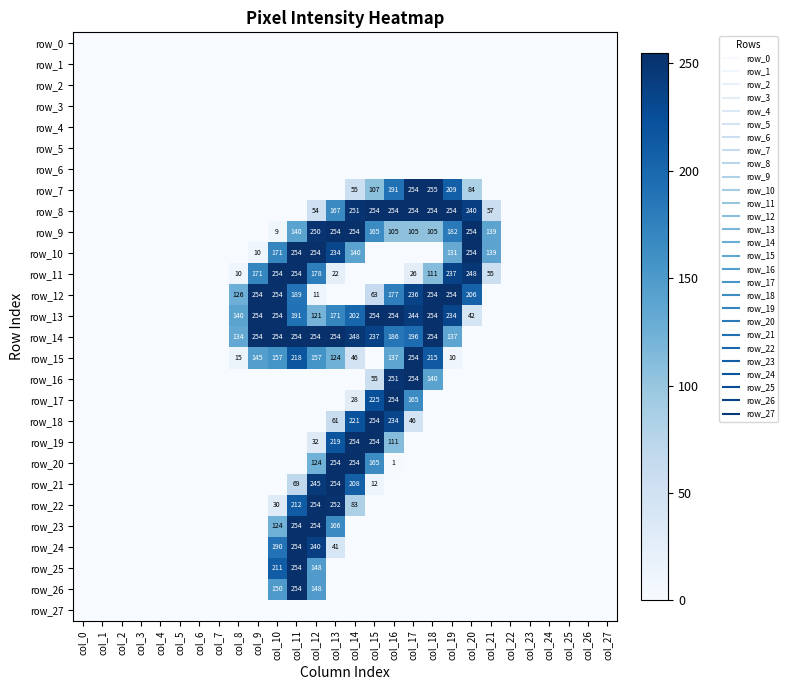

Reading right to left, transcribe all the data shown in this chart.

row_0: col_27=0	col_26=0	col_25=0	col_24=0	col_23=0	col_22=0	col_21=0	col_20=0	col_19=0	col_18=0	col_17=0	col_16=0	col_15=0	col_14=0	col_13=0	col_12=0	col_11=0	col_10=0	col_9=0	col_8=0	col_7=0	col_6=0	col_5=0	col_4=0	col_3=0	col_2=0	col_1=0	col_0=0
row_1: col_27=0	col_26=0	col_25=0	col_24=0	col_23=0	col_22=0	col_21=0	col_20=0	col_19=0	col_18=0	col_17=0	col_16=0	col_15=0	col_14=0	col_13=0	col_12=0	col_11=0	col_10=0	col_9=0	col_8=0	col_7=0	col_6=0	col_5=0	col_4=0	col_3=0	col_2=0	col_1=0	col_0=0
row_2: col_27=0	col_26=0	col_25=0	col_24=0	col_23=0	col_22=0	col_21=0	col_20=0	col_19=0	col_18=0	col_17=0	col_16=0	col_15=0	col_14=0	col_13=0	col_12=0	col_11=0	col_10=0	col_9=0	col_8=0	col_7=0	col_6=0	col_5=0	col_4=0	col_3=0	col_2=0	col_1=0	col_0=0
row_3: col_27=0	col_26=0	col_25=0	col_24=0	col_23=0	col_22=0	col_21=0	col_20=0	col_19=0	col_18=0	col_17=0	col_16=0	col_15=0	col_14=0	col_13=0	col_12=0	col_11=0	col_10=0	col_9=0	col_8=0	col_7=0	col_6=0	col_5=0	col_4=0	col_3=0	col_2=0	col_1=0	col_0=0
row_4: col_27=0	col_26=0	col_25=0	col_24=0	col_23=0	col_22=0	col_21=0	col_20=0	col_19=0	col_18=0	col_17=0	col_16=0	col_15=0	col_14=0	col_13=0	col_12=0	col_11=0	col_10=0	col_9=0	col_8=0	col_7=0	col_6=0	col_5=0	col_4=0	col_3=0	col_2=0	col_1=0	col_0=0
row_5: col_27=0	col_26=0	col_25=0	col_24=0	col_23=0	col_22=0	col_21=0	col_20=0	col_19=0	col_18=0	col_17=0	col_16=0	col_15=0	col_14=0	col_13=0	col_12=0	col_11=0	col_10=0	col_9=0	col_8=0	col_7=0	col_6=0	col_5=0	col_4=0	col_3=0	col_2=0	col_1=0	col_0=0
row_6: col_27=0	col_26=0	col_25=0	col_24=0	col_23=0	col_22=0	col_21=0	col_20=0	col_19=0	col_18=0	col_17=0	col_16=0	col_15=0	col_14=0	col_13=0	col_12=0	col_11=0	col_10=0	col_9=0	col_8=0	col_7=0	col_6=0	col_5=0	col_4=0	col_3=0	col_2=0	col_1=0	col_0=0
row_7: col_27=0	col_26=0	col_25=0	col_24=0	col_23=0	col_22=0	col_21=0	col_20=84	col_19=209	col_18=255	col_17=254	col_16=191	col_15=107	col_14=55	col_13=0	col_12=0	col_11=0	col_10=0	col_9=0	col_8=0	col_7=0	col_6=0	col_5=0	col_4=0	col_3=0	col_2=0	col_1=0	col_0=0
row_8: col_27=0	col_26=0	col_25=0	col_24=0	col_23=0	col_22=0	col_21=57	col_20=240	col_19=254	col_18=254	col_17=254	col_16=254	col_15=254	col_14=251	col_13=167	col_12=54	col_11=0	col_10=0	col_9=0	col_8=0	col_7=0	col_6=0	col_5=0	col_4=0	col_3=0	col_2=0	col_1=0	col_0=0
row_9: col_27=0	col_26=0	col_25=0	col_24=0	col_23=0	col_22=0	col_21=139	col_20=254	col_19=182	col_18=105	col_17=105	col_16=105	col_15=165	col_14=254	col_13=254	col_12=250	col_11=140	col_10=9	col_9=0	col_8=0	col_7=0	col_6=0	col_5=0	col_4=0	col_3=0	col_2=0	col_1=0	col_0=0
row_10: col_27=0	col_26=0	col_25=0	col_24=0	col_23=0	col_22=0	col_21=139	col_20=254	col_19=131	col_18=0	col_17=0	col_16=0	col_15=0	col_14=140	col_13=234	col_12=254	col_11=254	col_10=171	col_9=10	col_8=0	col_7=0	col_6=0	col_5=0	col_4=0	col_3=0	col_2=0	col_1=0	col_0=0
row_11: col_27=0	col_26=0	col_25=0	col_24=0	col_23=0	col_22=0	col_21=55	col_20=248	col_19=237	col_18=111	col_17=26	col_16=0	col_15=0	col_14=0	col_13=22	col_12=178	col_11=254	col_10=254	col_9=171	col_8=10	col_7=0	col_6=0	col_5=0	col_4=0	col_3=0	col_2=0	col_1=0	col_0=0
row_12: col_27=0	col_26=0	col_25=0	col_24=0	col_23=0	col_22=0	col_21=0	col_20=206	col_19=254	col_18=254	col_17=236	col_16=177	col_15=63	col_14=0	col_13=0	col_12=11	col_11=189	col_10=254	col_9=254	col_8=126	col_7=0	col_6=0	col_5=0	col_4=0	col_3=0	col_2=0	col_1=0	col_0=0
row_13: col_27=0	col_26=0	col_25=0	col_24=0	col_23=0	col_22=0	col_21=0	col_20=42	col_19=234	col_18=254	col_17=244	col_16=254	col_15=254	col_14=202	col_13=171	col_12=121	col_11=191	col_10=254	col_9=254	col_8=140	col_7=0	col_6=0	col_5=0	col_4=0	col_3=0	col_2=0	col_1=0	col_0=0
row_14: col_27=0	col_26=0	col_25=0	col_24=0	col_23=0	col_22=0	col_21=0	col_20=0	col_19=137	col_18=254	col_17=196	col_16=186	col_15=237	col_14=248	col_13=254	col_12=254	col_11=254	col_10=254	col_9=254	col_8=134	col_7=0	col_6=0	col_5=0	col_4=0	col_3=0	col_2=0	col_1=0	col_0=0
row_15: col_27=0	col_26=0	col_25=0	col_24=0	col_23=0	col_22=0	col_21=0	col_20=0	col_19=10	col_18=215	col_17=254	col_16=137	col_15=0	col_14=46	col_13=124	col_12=157	col_11=218	col_10=157	col_9=145	col_8=15	col_7=0	col_6=0	col_5=0	col_4=0	col_3=0	col_2=0	col_1=0	col_0=0
row_16: col_27=0	col_26=0	col_25=0	col_24=0	col_23=0	col_22=0	col_21=0	col_20=0	col_19=0	col_18=140	col_17=254	col_16=251	col_15=55	col_14=0	col_13=0	col_12=0	col_11=0	col_10=0	col_9=0	col_8=0	col_7=0	col_6=0	col_5=0	col_4=0	col_3=0	col_2=0	col_1=0	col_0=0
row_17: col_27=0	col_26=0	col_25=0	col_24=0	col_23=0	col_22=0	col_21=0	col_20=0	col_19=0	col_18=0	col_17=165	col_16=254	col_15=225	col_14=28	col_13=0	col_12=0	col_11=0	col_10=0	col_9=0	col_8=0	col_7=0	col_6=0	col_5=0	col_4=0	col_3=0	col_2=0	col_1=0	col_0=0
row_18: col_27=0	col_26=0	col_25=0	col_24=0	col_23=0	col_22=0	col_21=0	col_20=0	col_19=0	col_18=0	col_17=46	col_16=234	col_15=254	col_14=221	col_13=61	col_12=0	col_11=0	col_10=0	col_9=0	col_8=0	col_7=0	col_6=0	col_5=0	col_4=0	col_3=0	col_2=0	col_1=0	col_0=0
row_19: col_27=0	col_26=0	col_25=0	col_24=0	col_23=0	col_22=0	col_21=0	col_20=0	col_19=0	col_18=0	col_17=0	col_16=111	col_15=254	col_14=254	col_13=219	col_12=32	col_11=0	col_10=0	col_9=0	col_8=0	col_7=0	col_6=0	col_5=0	col_4=0	col_3=0	col_2=0	col_1=0	col_0=0
row_20: col_27=0	col_26=0	col_25=0	col_24=0	col_23=0	col_22=0	col_21=0	col_20=0	col_19=0	col_18=0	col_17=0	col_16=1	col_15=165	col_14=254	col_13=254	col_12=124	col_11=0	col_10=0	col_9=0	col_8=0	col_7=0	col_6=0	col_5=0	col_4=0	col_3=0	col_2=0	col_1=0	col_0=0
row_21: col_27=0	col_26=0	col_25=0	col_24=0	col_23=0	col_22=0	col_21=0	col_20=0	col_19=0	col_18=0	col_17=0	col_16=0	col_15=12	col_14=208	col_13=254	col_12=245	col_11=69	col_10=0	col_9=0	col_8=0	col_7=0	col_6=0	col_5=0	col_4=0	col_3=0	col_2=0	col_1=0	col_0=0
row_22: col_27=0	col_26=0	col_25=0	col_24=0	col_23=0	col_22=0	col_21=0	col_20=0	col_19=0	col_18=0	col_17=0	col_16=0	col_15=0	col_14=83	col_13=252	col_12=254	col_11=212	col_10=30	col_9=0	col_8=0	col_7=0	col_6=0	col_5=0	col_4=0	col_3=0	col_2=0	col_1=0	col_0=0
row_23: col_27=0	col_26=0	col_25=0	col_24=0	col_23=0	col_22=0	col_21=0	col_20=0	col_19=0	col_18=0	col_17=0	col_16=0	col_15=0	col_14=0	col_13=166	col_12=254	col_11=254	col_10=124	col_9=0	col_8=0	col_7=0	col_6=0	col_5=0	col_4=0	col_3=0	col_2=0	col_1=0	col_0=0
row_24: col_27=0	col_26=0	col_25=0	col_24=0	col_23=0	col_22=0	col_21=0	col_20=0	col_19=0	col_18=0	col_17=0	col_16=0	col_15=0	col_14=0	col_13=41	col_12=240	col_11=254	col_10=190	col_9=0	col_8=0	col_7=0	col_6=0	col_5=0	col_4=0	col_3=0	col_2=0	col_1=0	col_0=0
row_25: col_27=0	col_26=0	col_25=0	col_24=0	col_23=0	col_22=0	col_21=0	col_20=0	col_19=0	col_18=0	col_17=0	col_16=0	col_15=0	col_14=0	col_13=0	col_12=148	col_11=254	col_10=211	col_9=0	col_8=0	col_7=0	col_6=0	col_5=0	col_4=0	col_3=0	col_2=0	col_1=0	col_0=0
row_26: col_27=0	col_26=0	col_25=0	col_24=0	col_23=0	col_22=0	col_21=0	col_20=0	col_19=0	col_18=0	col_17=0	col_16=0	col_15=0	col_14=0	col_13=0	col_12=148	col_11=254	col_10=150	col_9=0	col_8=0	col_7=0	col_6=0	col_5=0	col_4=0	col_3=0	col_2=0	col_1=0	col_0=0
row_27: col_27=0	col_26=0	col_25=0	col_24=0	col_23=0	col_22=0	col_21=0	col_20=0	col_19=0	col_18=0	col_17=0	col_16=0	col_15=0	col_14=0	col_13=0	col_12=0	col_11=0	col_10=0	col_9=0	col_8=0	col_7=0	col_6=0	col_5=0	col_4=0	col_3=0	col_2=0	col_1=0	col_0=0